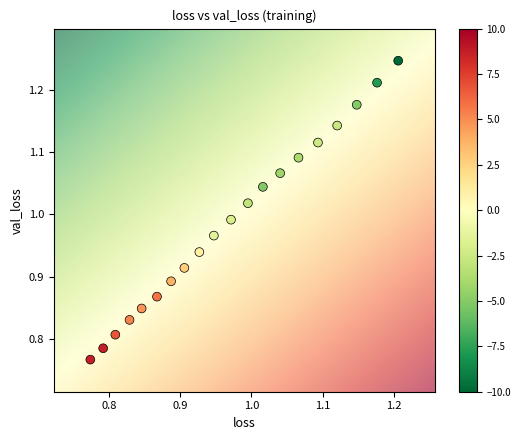

What is the range of X values (max minus min)?

0.4